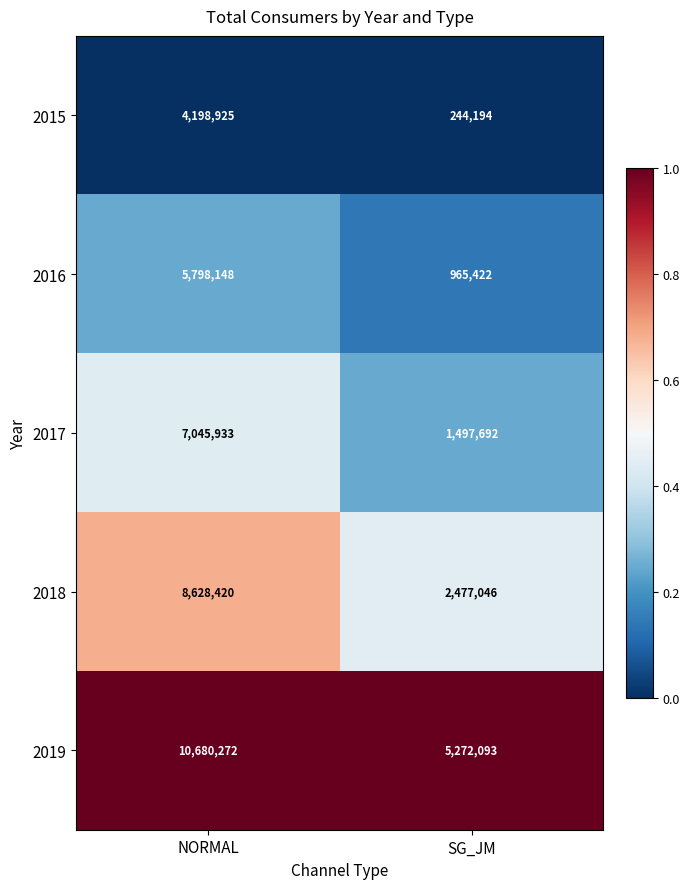

Which series has the largest range (max minus min)?

2018